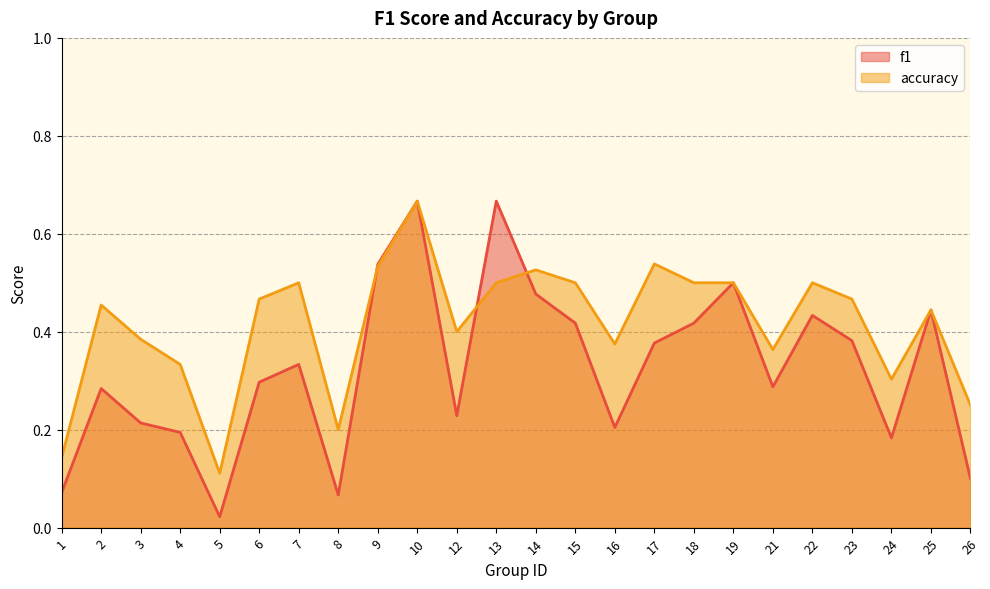

What is the total value across all series at 1?

0.2